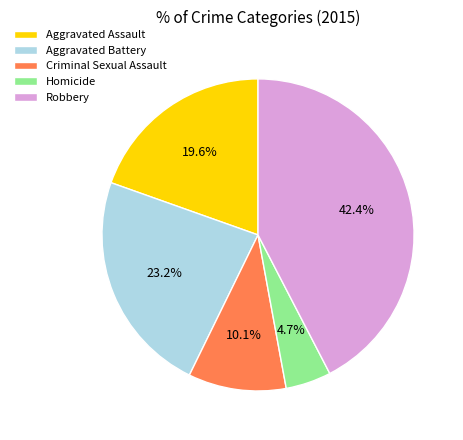

To the nearest percent, what is the difference between the largest and smallest slice percentages?

38%